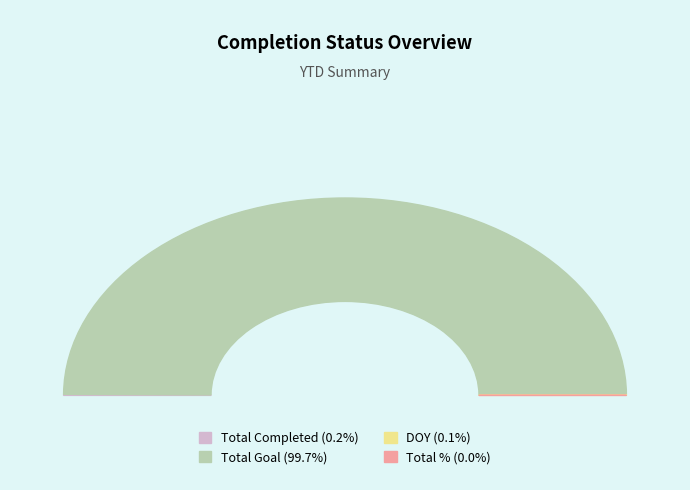

Is there a majority slice in this chart?

Yes